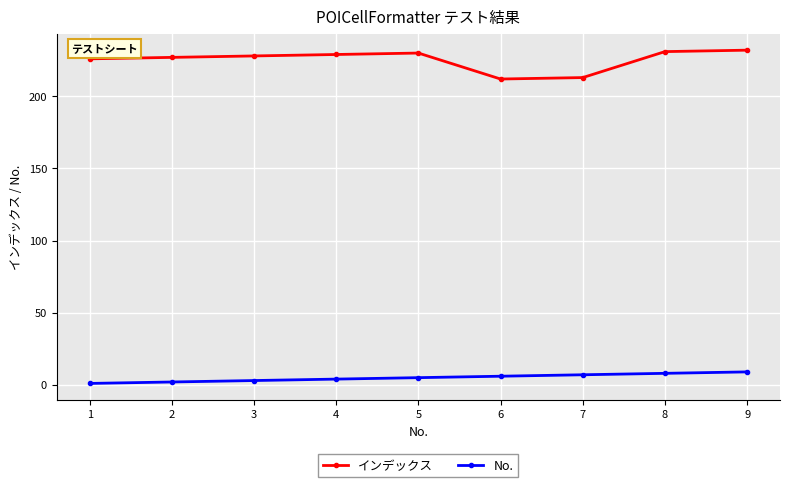

True or false: インデックス has a value of 72 at 5.

False